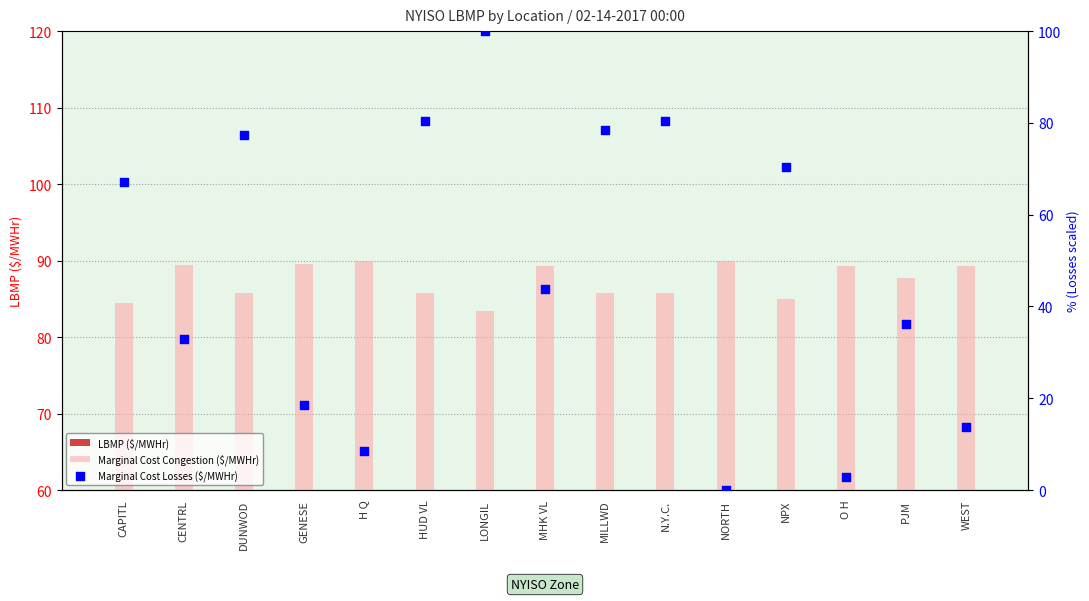

Which series has the largest total across all categories?

Marginal Cost Congestion ($/MWHr)